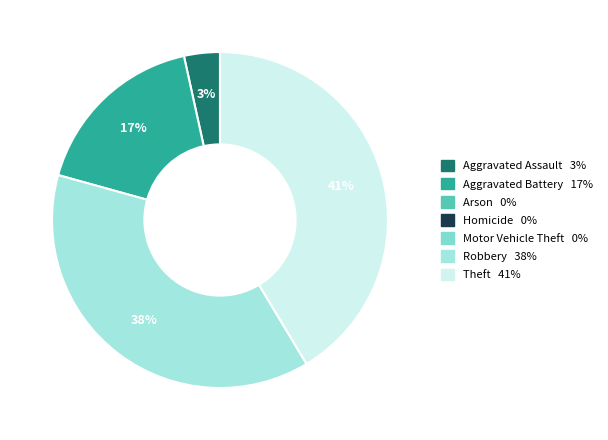

Is there any slice that represents more than half of the pie?

No